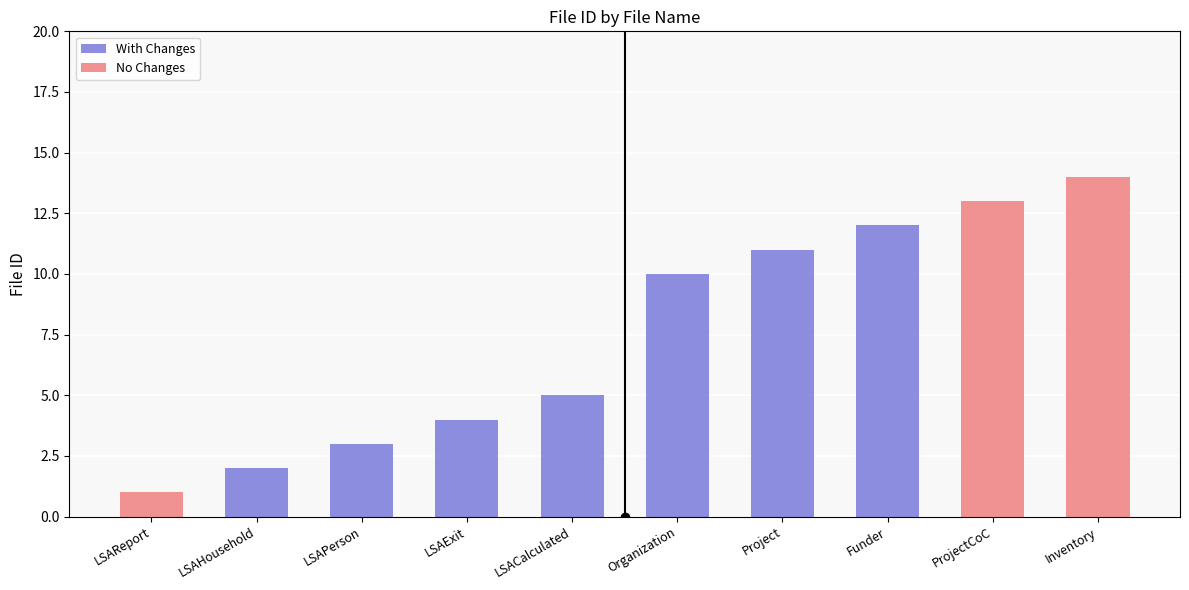

How many data points are above 10?

4